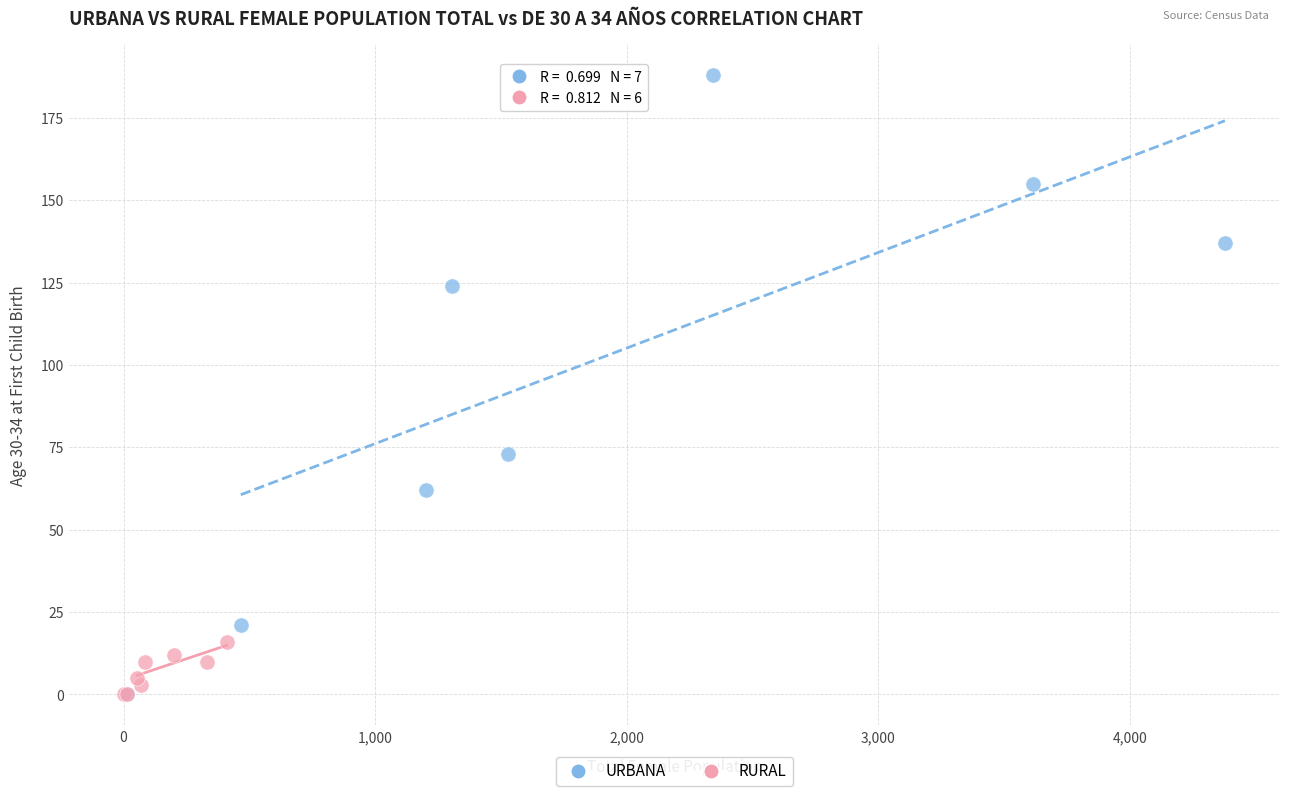

Which series contains the highest Y value?

URBANA